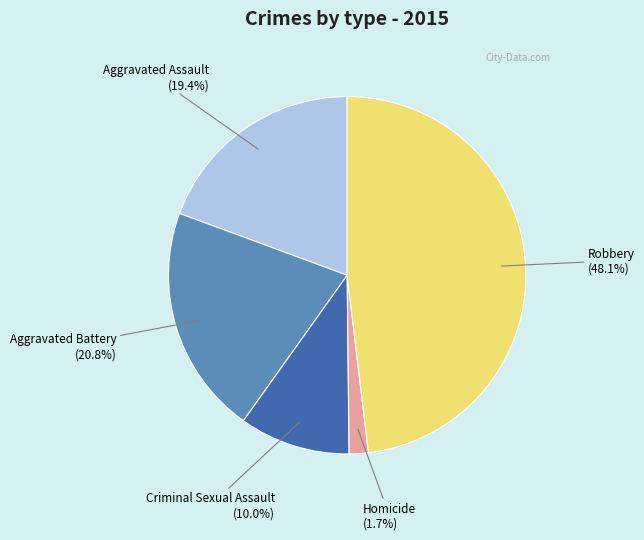

How many segments does this pie chart have?

5